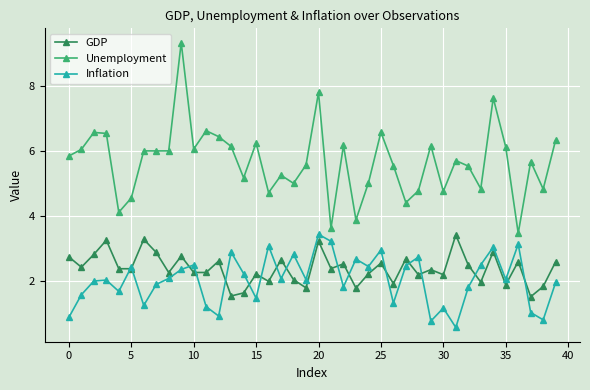

Which series has the largest total across all categories?

Unemployment